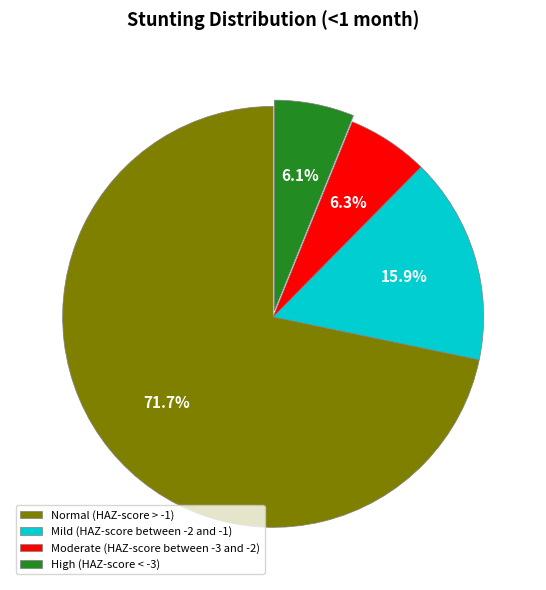

Count the number of slices in the pie.

4